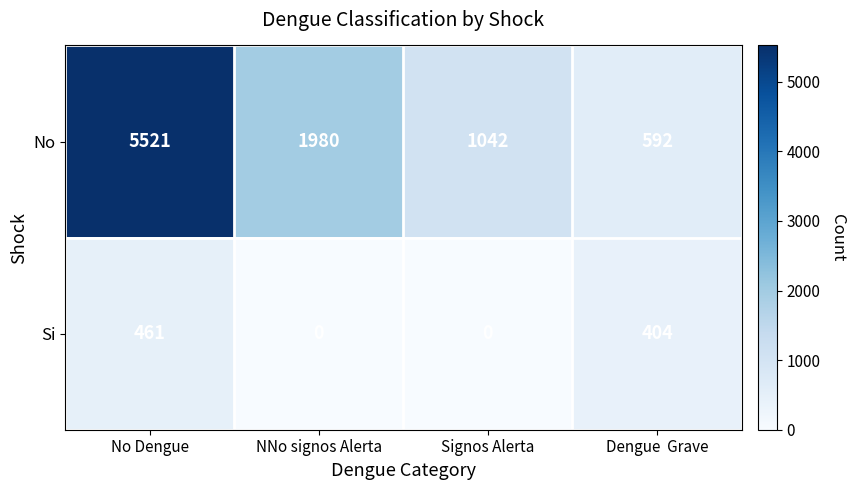

Which category has the highest value across all series?

No Dengue